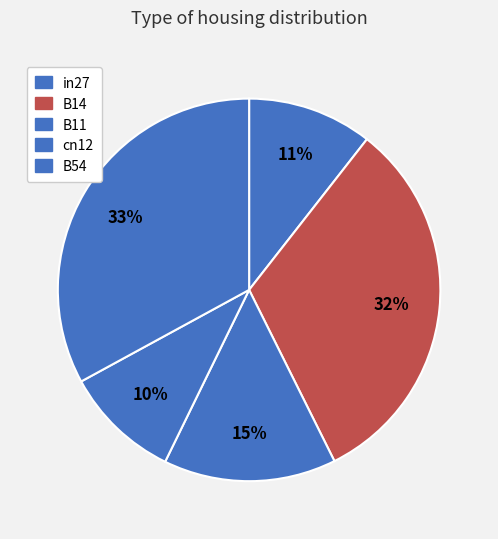

Is there any slice that represents more than half of the pie?

No